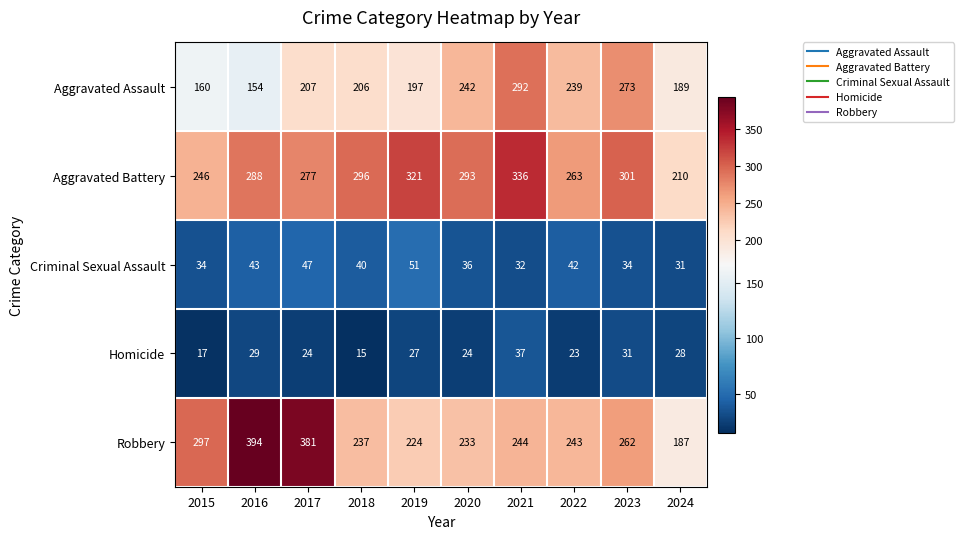

What is the highest value of the Aggravated Battery series?

336